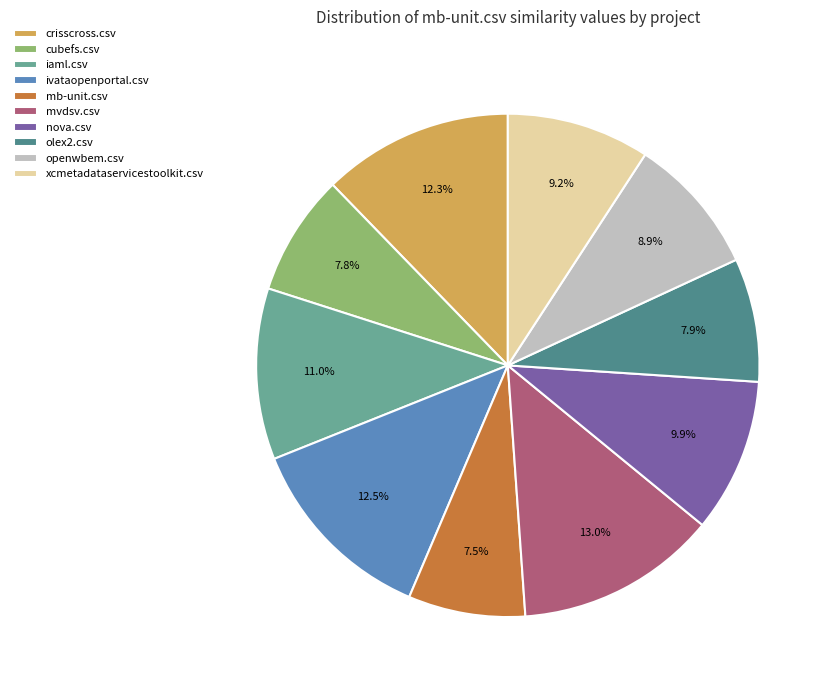

To the nearest percent, what is the difference between the openwbem.csv and nova.csv slice percentages?

1%